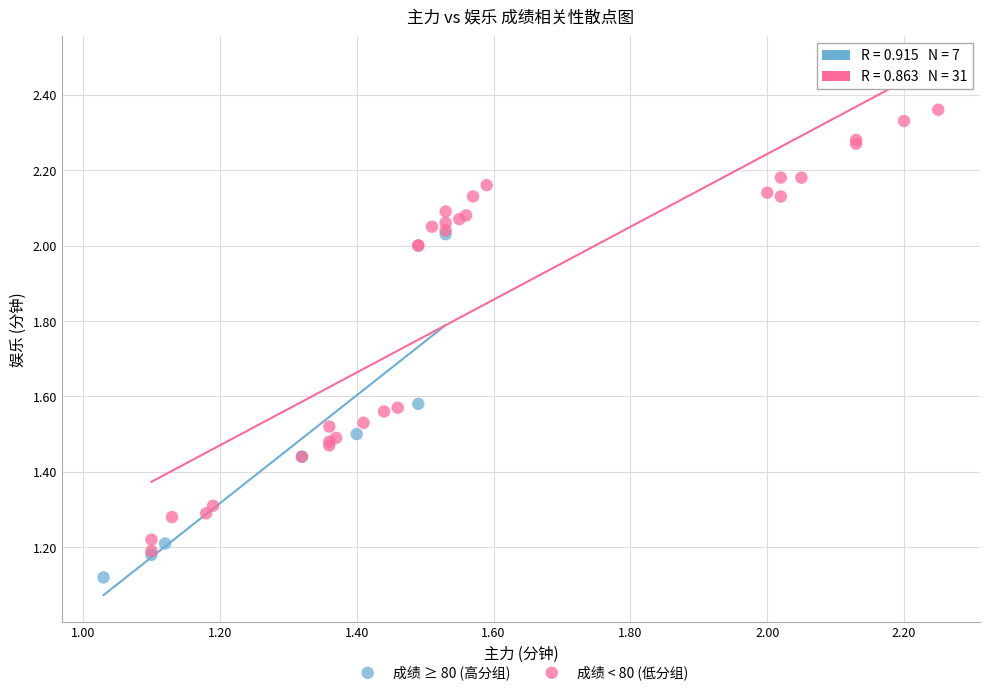

Which series has the widest spread of Y values?

成绩 < 80 (低分组)